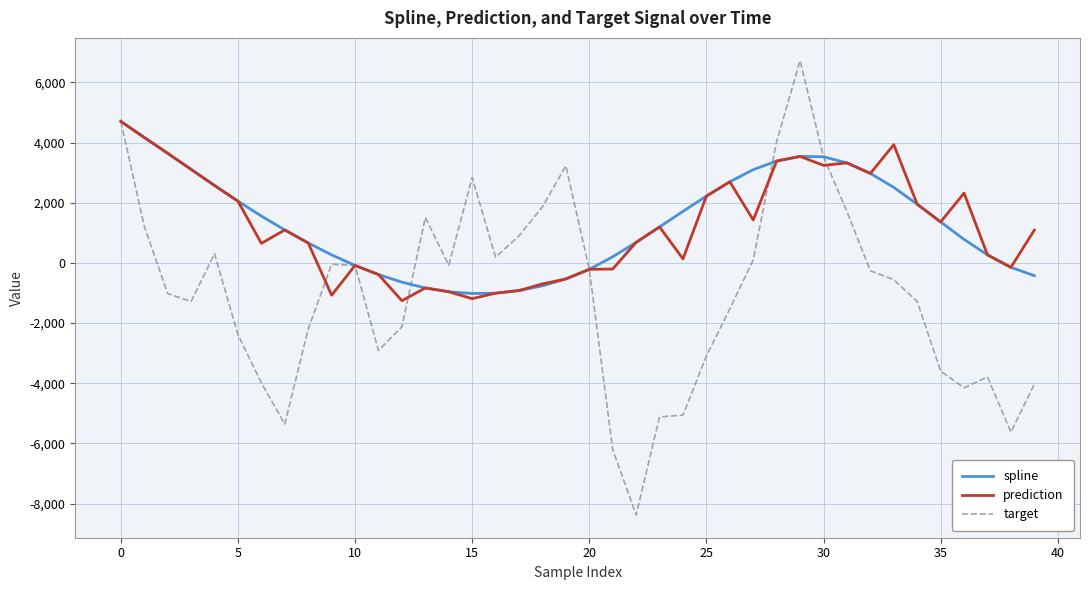

What is the minimum value shown in the chart?

-8377.7